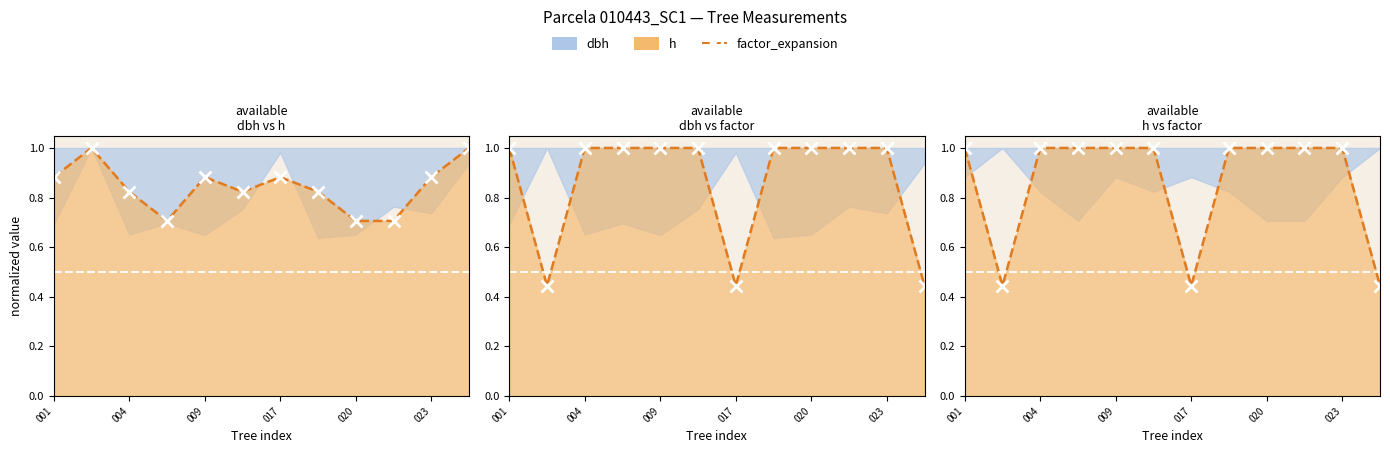

Which label corresponds to the largest value in the chart?

004